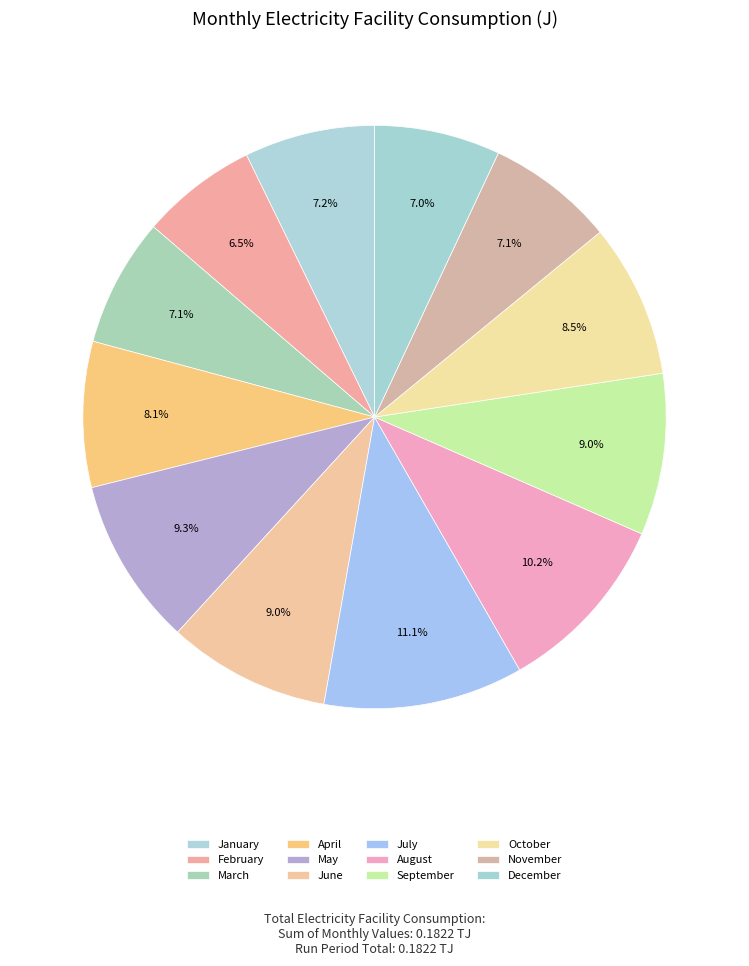

The August slice represents 10% of the pie. True or false?

True